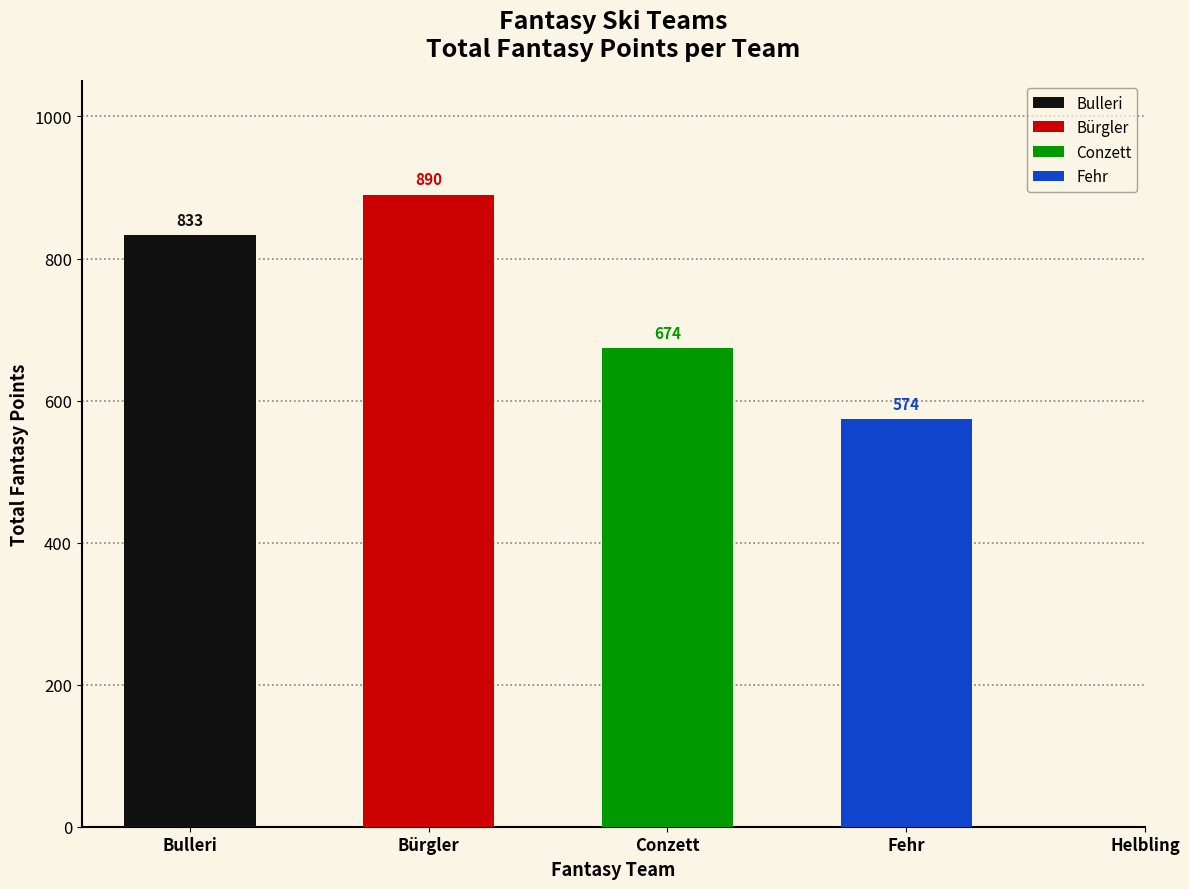

What is the label of the 3rd bar from the left?

Conzett